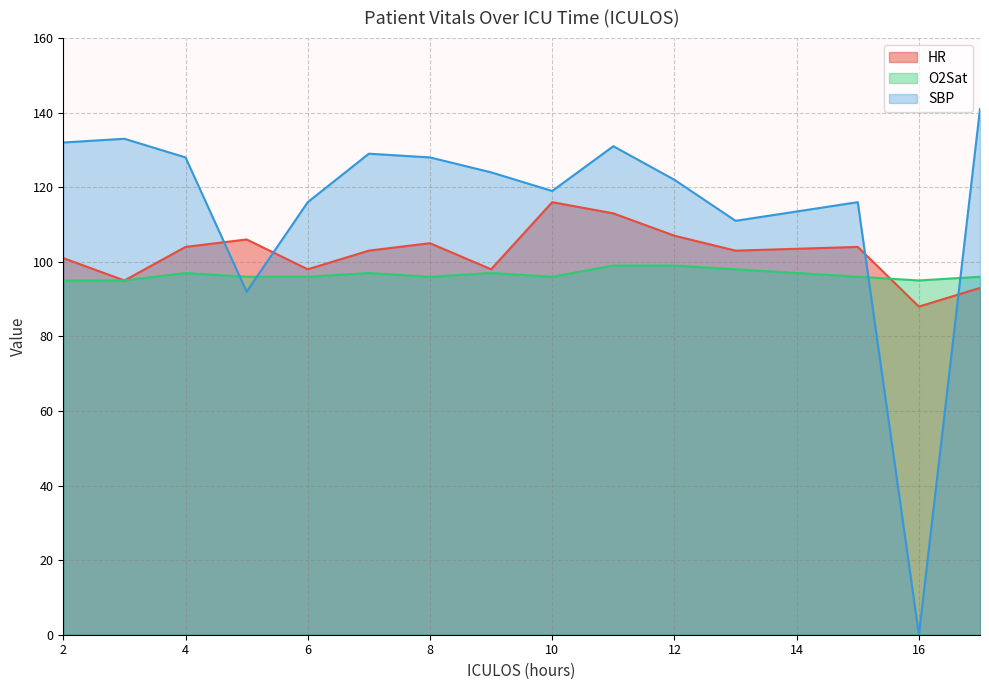

At which label is HR closest to 102?

2